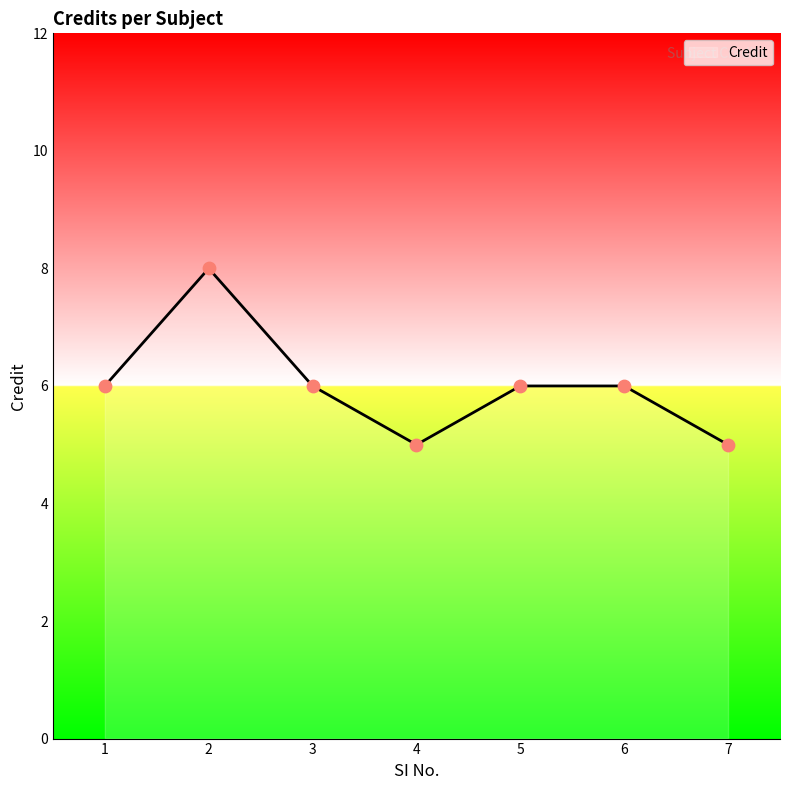

What is the ratio of the value at 3 to the value at 1?

1.0